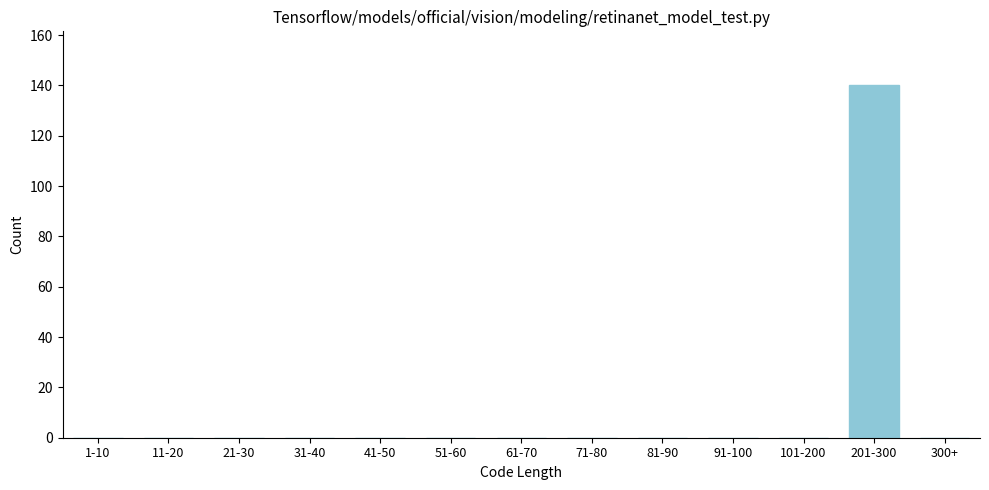

Reading right to left, what are all the values shown in this chart?

300+=0	201-300=140	101-200=0	91-100=0	81-90=0	71-80=0	61-70=0	51-60=0	41-50=0	31-40=0	21-30=0	11-20=0	1-10=0